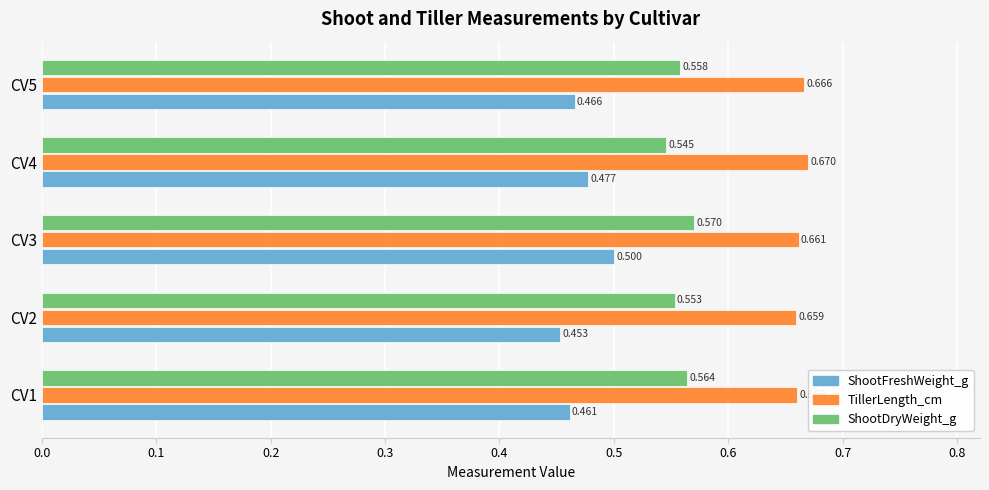

What is the average value of the ShootFreshWeight_g series?

0.5